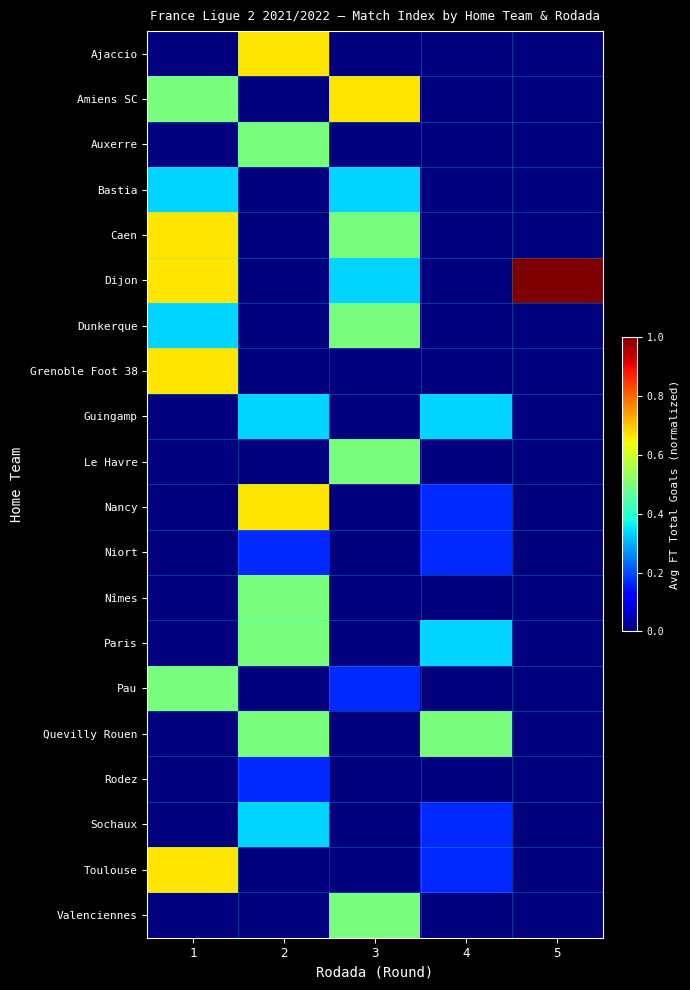

What is the total value across all series at 4?

1.8